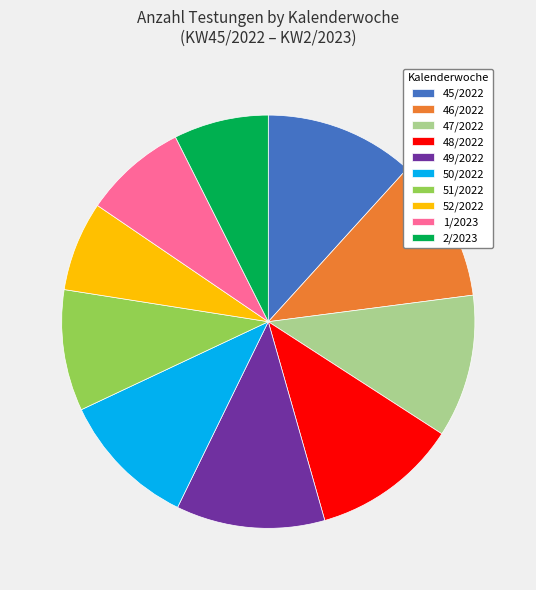

Approximately how many times larger is the value at 2/2023 compared to 45/2022?

0.6